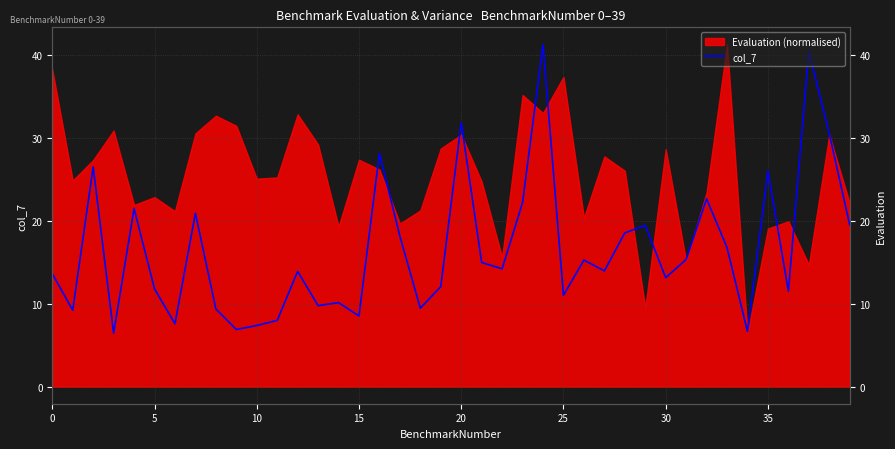

What is the label of the 29th point from the left?

28